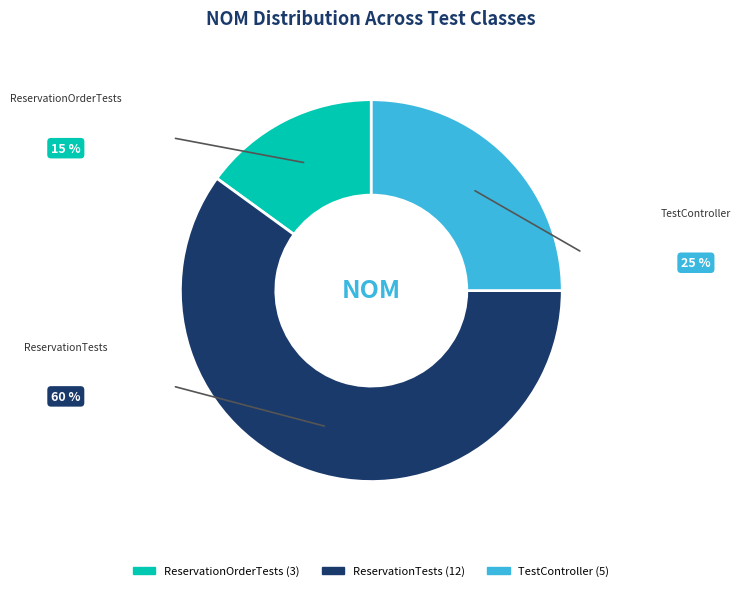

How many slices are in this pie chart?

3